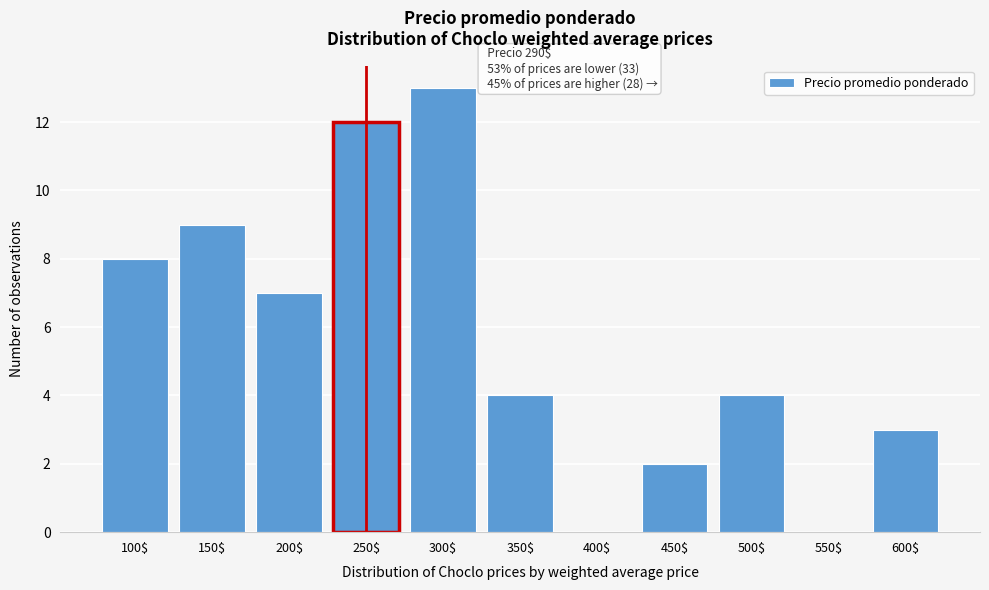

Which label corresponds to the largest value in the chart?

300$